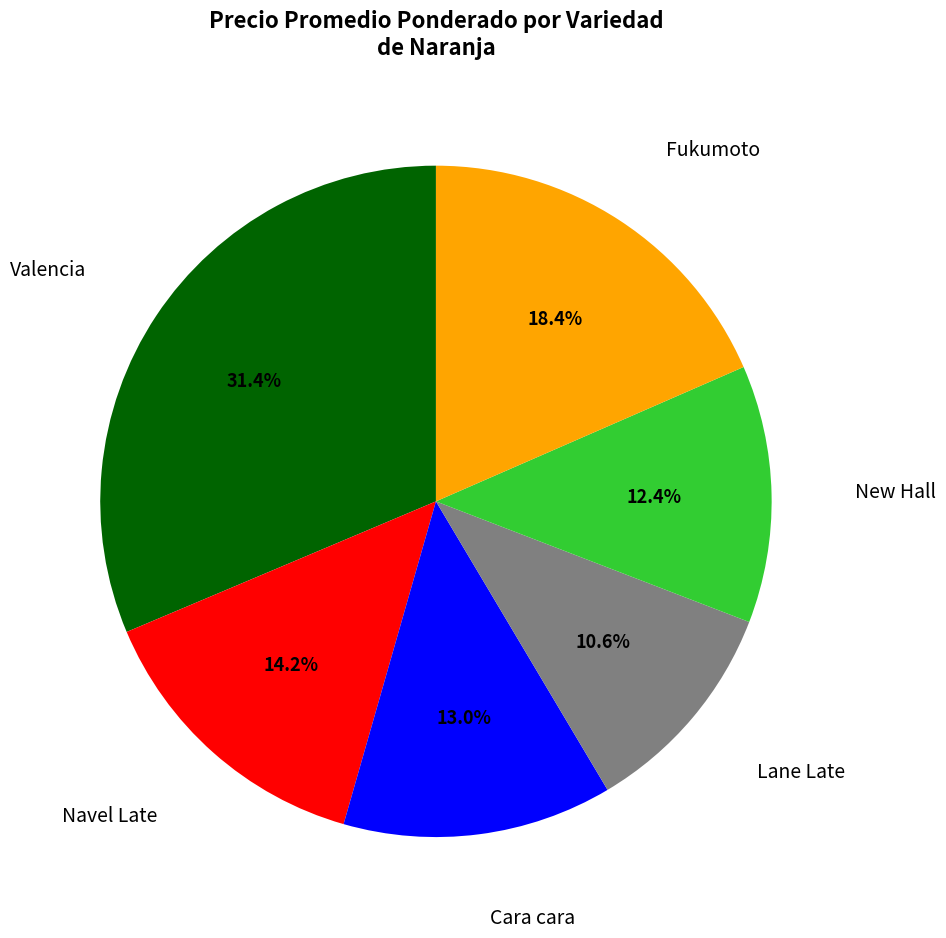

Combined, do Lane Late and Navel Late account for over 50%?

No